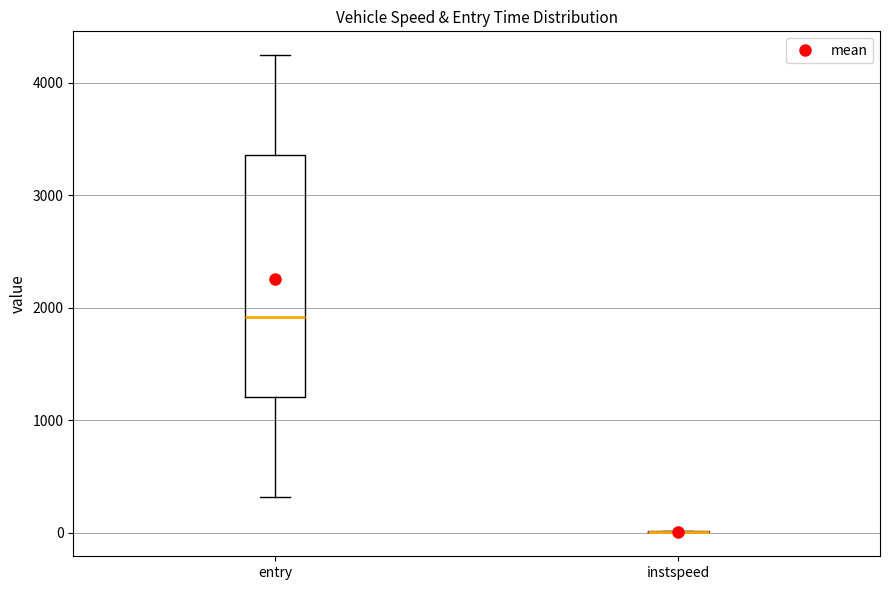

Which box is the tallest, from its lower edge to its upper edge?

entry